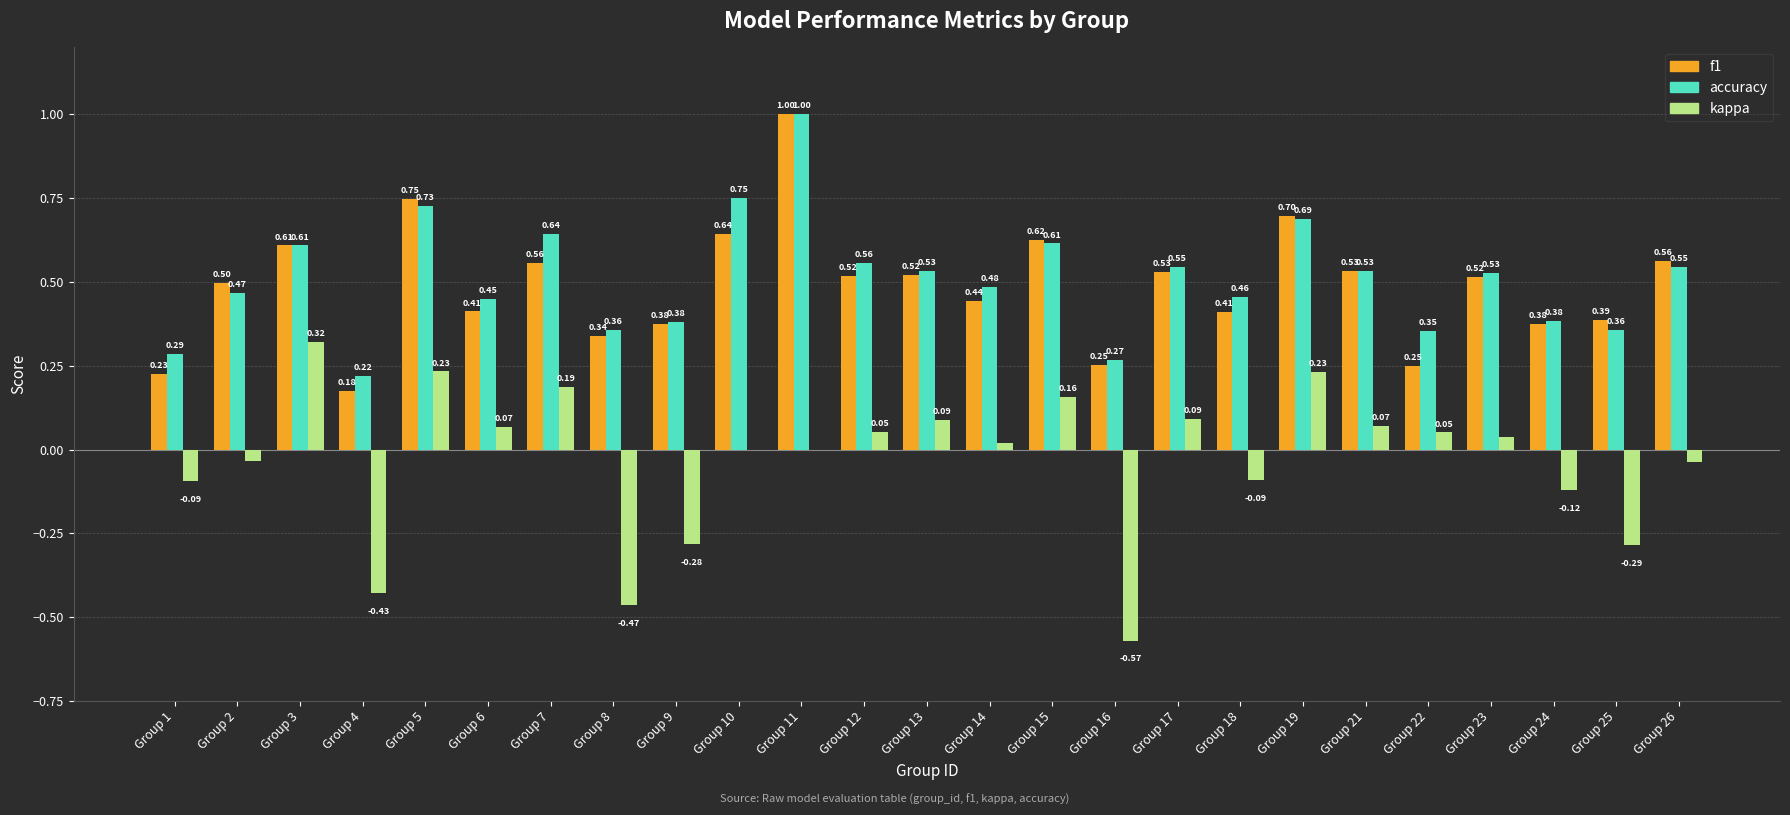

Is the value of accuracy at Group 7 greater than the value of kappa at Group 17?

Yes